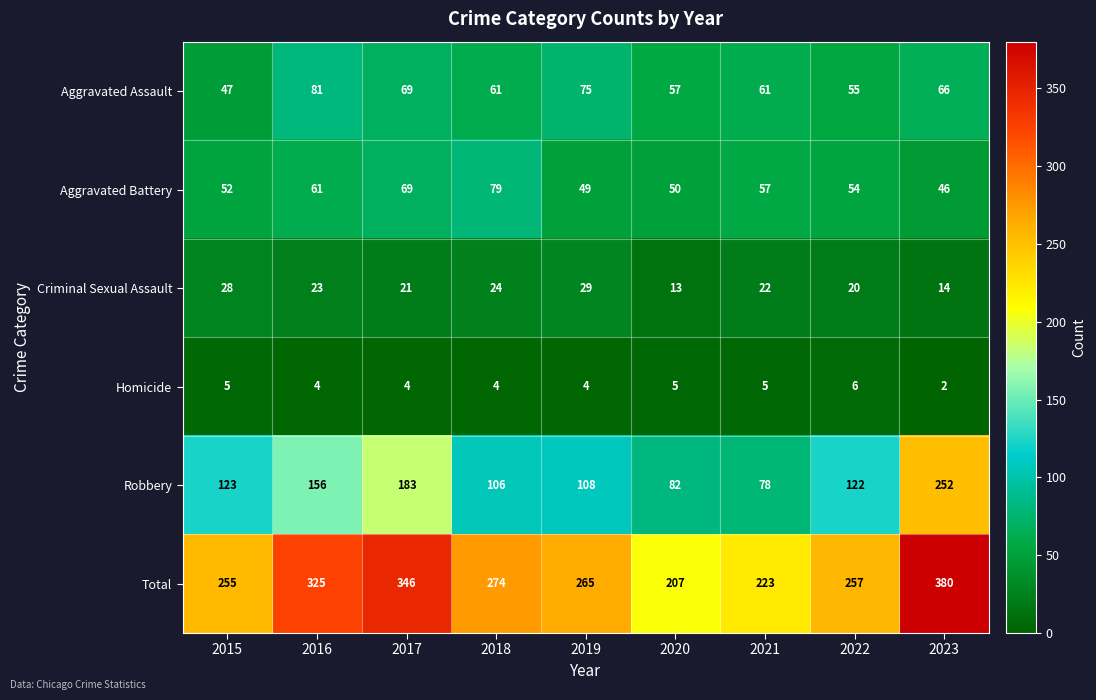

At which label does Criminal Sexual Assault reach its minimum?

2020